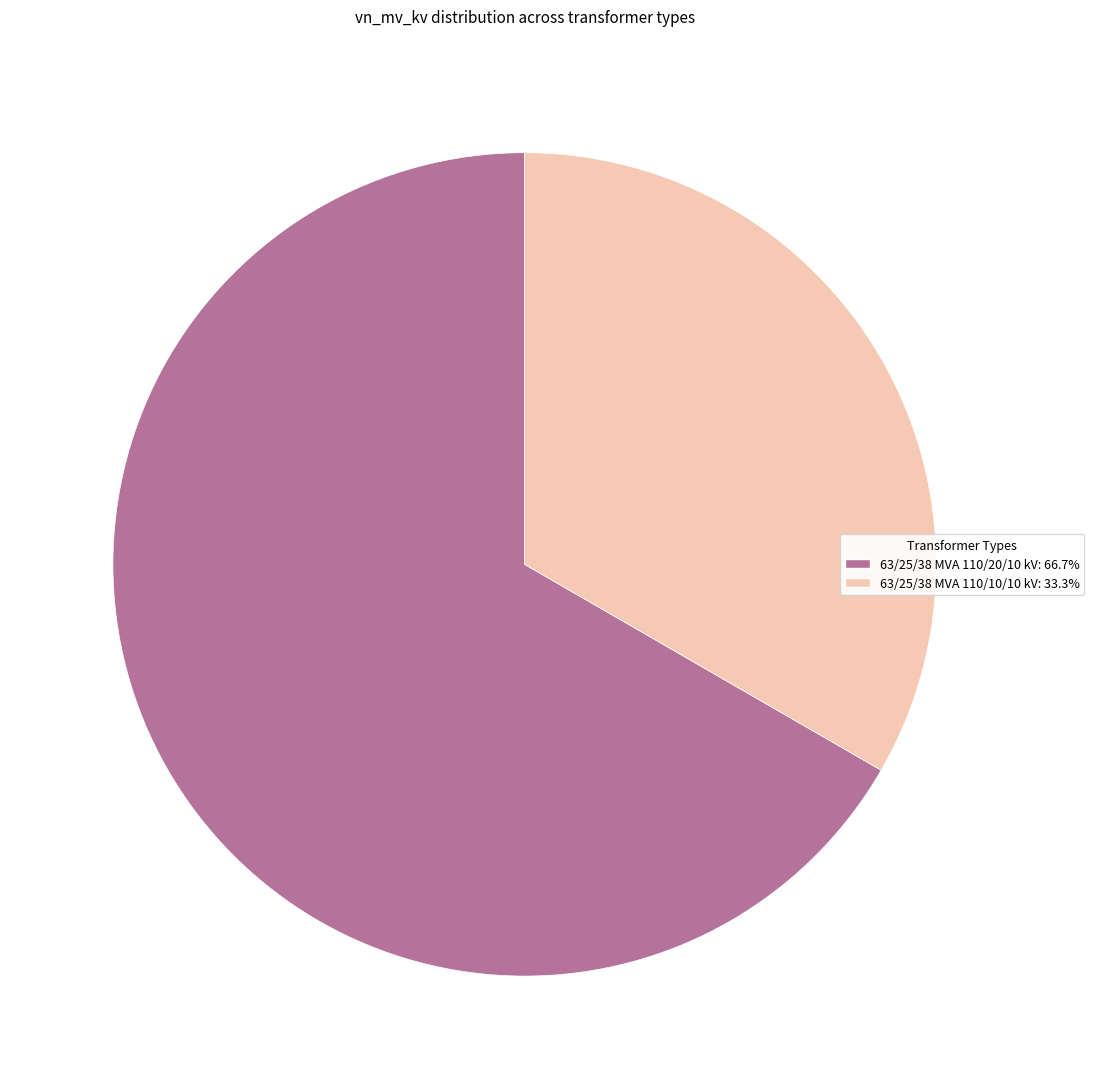

Count the number of slices in the pie.

2